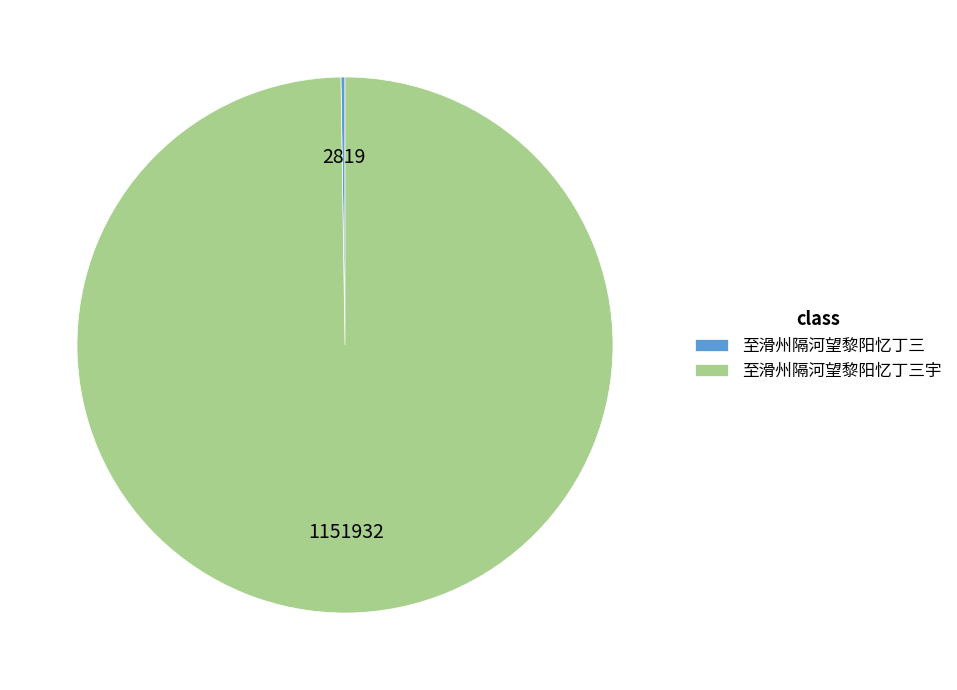

Is there a majority slice in this chart?

Yes